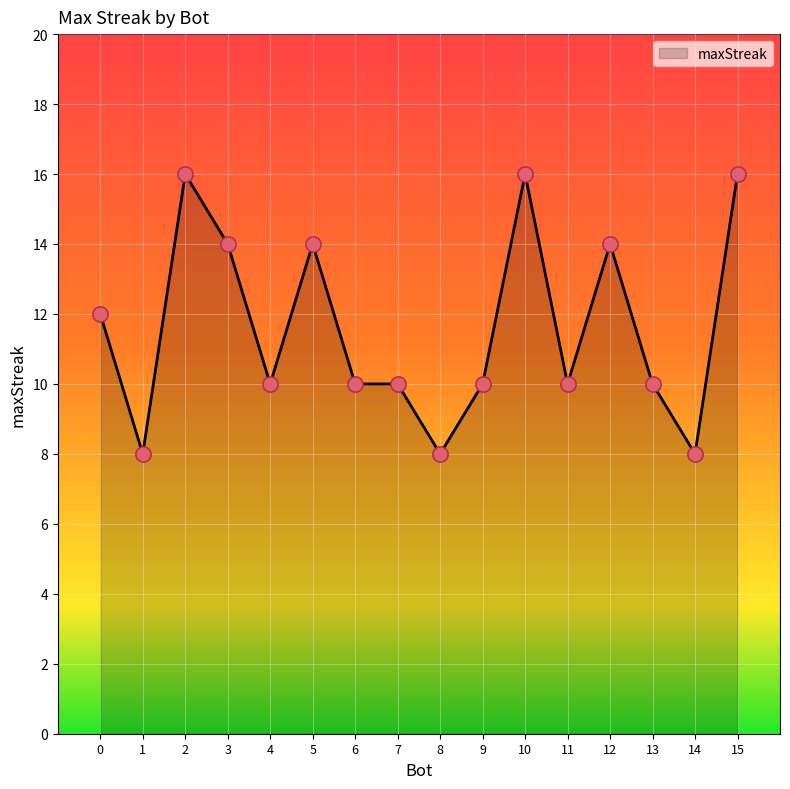

What is the ratio of the value at 4 to the value at 15?

0.6